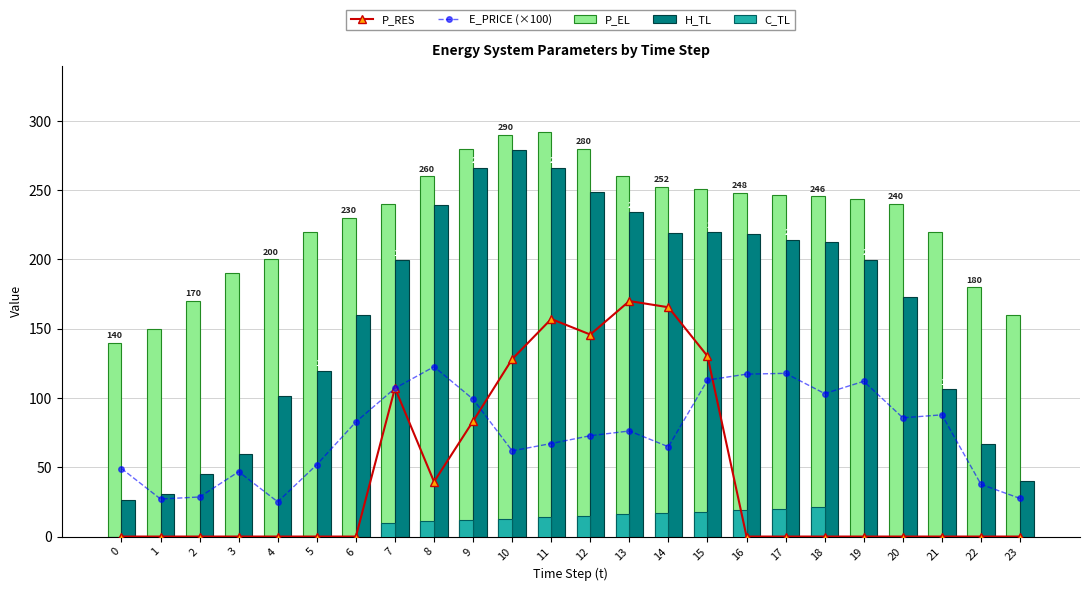

Reading left to right, transcribe all the data shown in this chart.

P_RES: 0=0.0	1=0.0	2=0.0	3=0.0	4=0.0	5=0.0	6=0.0	7=107.2	8=39.6	9=83.3	10=128.1	11=157.0	12=145.8	13=170.0	14=165.5	15=130.2	16=0.0	17=0.0	18=0.0	19=0.0	20=0.0	21=0.0	22=0.0	23=0.0
E_PRICE (×100): 0=49.1	1=27.1	2=28.6	3=46.8	4=25.1	5=51.9	6=82.7	7=107.0	8=122.6	9=99.1	10=61.9	11=67.1	12=72.8	13=76.2	14=64.8	15=113.0	16=117.2	17=117.8	18=103.2	19=112.1	20=85.7	21=87.9	22=37.7	23=27.5
P_EL: 0=140.1	1=150.0	2=170.0	3=190.0	4=200.0	5=220.0	6=230.0	7=240.0	8=260.0	9=280.0	10=290.0	11=292.0	12=279.9	13=260.0	14=252.4	15=251.2	16=248.0	17=246.4	18=245.6	19=244.0	20=240.0	21=220.0	22=180.0	23=160.0
H_TL: 0=26.5	1=30.5	2=45.3	3=59.9	4=101.1	5=119.7	6=159.6	7=199.5	8=239.4	9=266.1	10=279.4	11=266.1	12=248.8	13=234.1	14=219.5	15=219.5	16=218.1	17=214.2	18=212.8	19=199.6	20=172.9	21=106.3	22=66.5	23=39.9
C_TL: 0=0.0	1=0.0	2=0.0	3=0.0	4=0.0	5=0.0	6=0.0	7=10.0	8=11.0	9=12.0	10=13.0	11=14.0	12=15.0	13=16.0	14=17.0	15=17.9	16=19.0	17=20.0	18=21.0	19=0.0	20=0.0	21=0.0	22=0.0	23=0.0